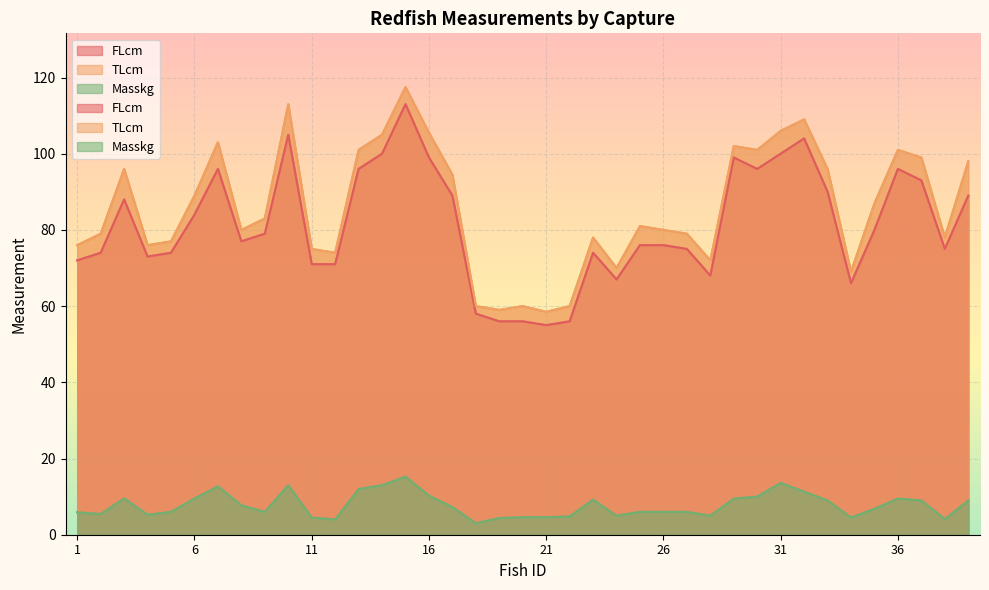

Rank the series by their maximum value, from highest to lowest.

TLcm, FLcm, Masskg